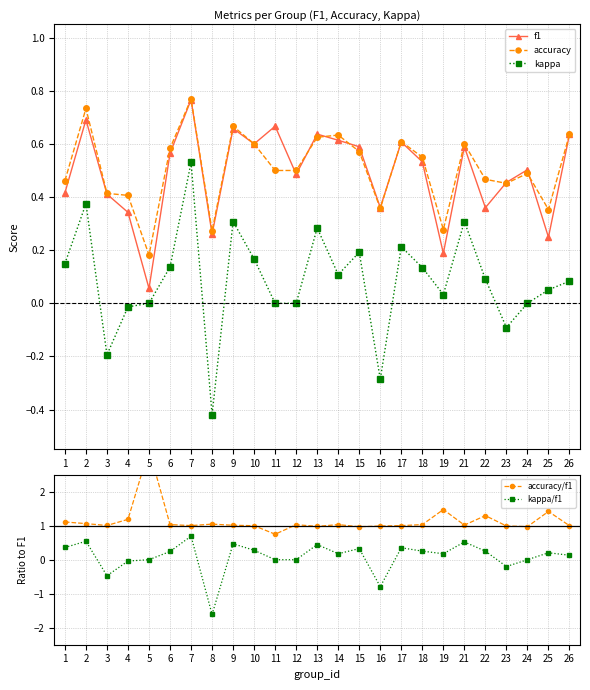

Where is the first local maximum for accuracy/f1?

5